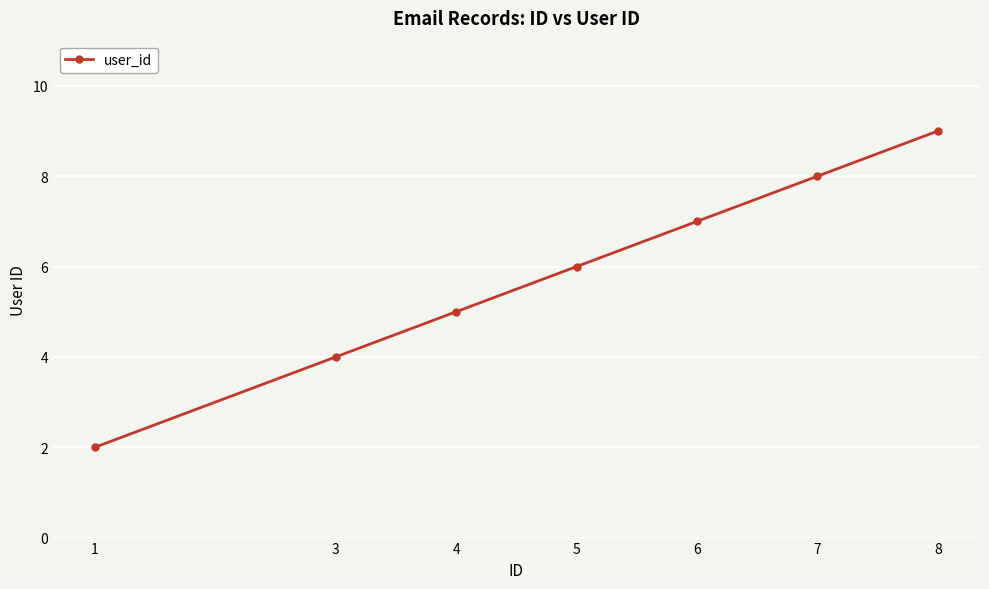

What is the sum of the values at 3 and 4?

9